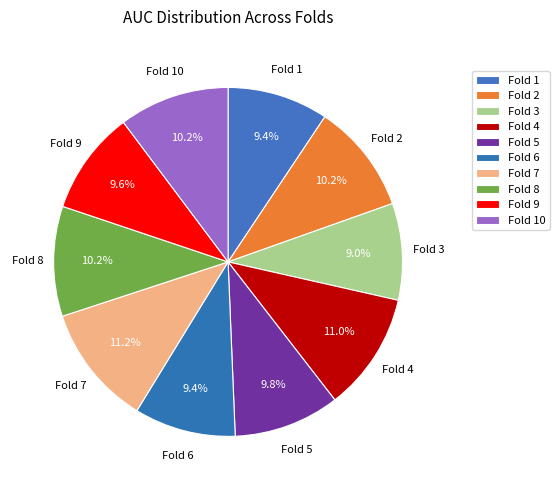

Is there any slice that represents more than half of the pie?

No